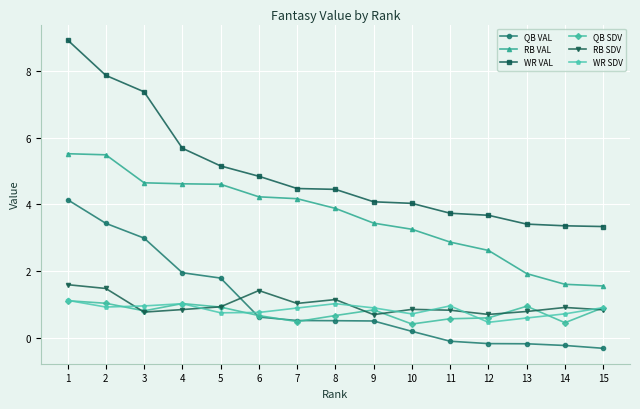

What is the greatest value displayed?

8.9